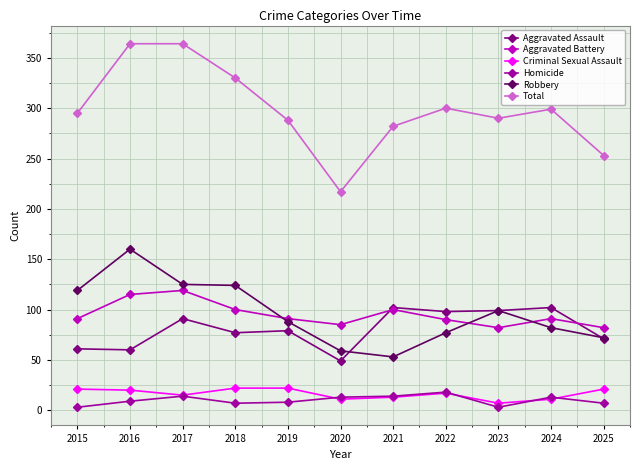

The value of Robbery at 2022 is 77. True or false?

True